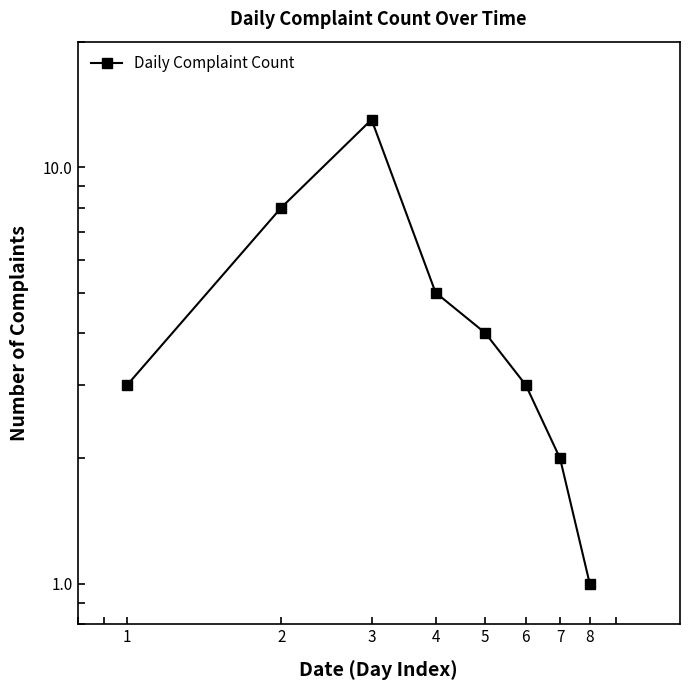

True or false: the data shows 3 at 1.

True